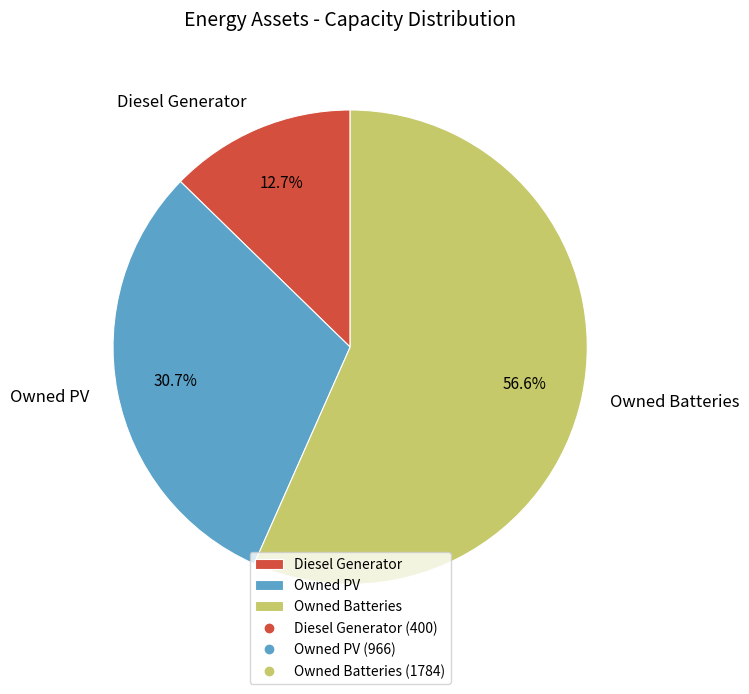

Which slice is the smallest?

Diesel Generator